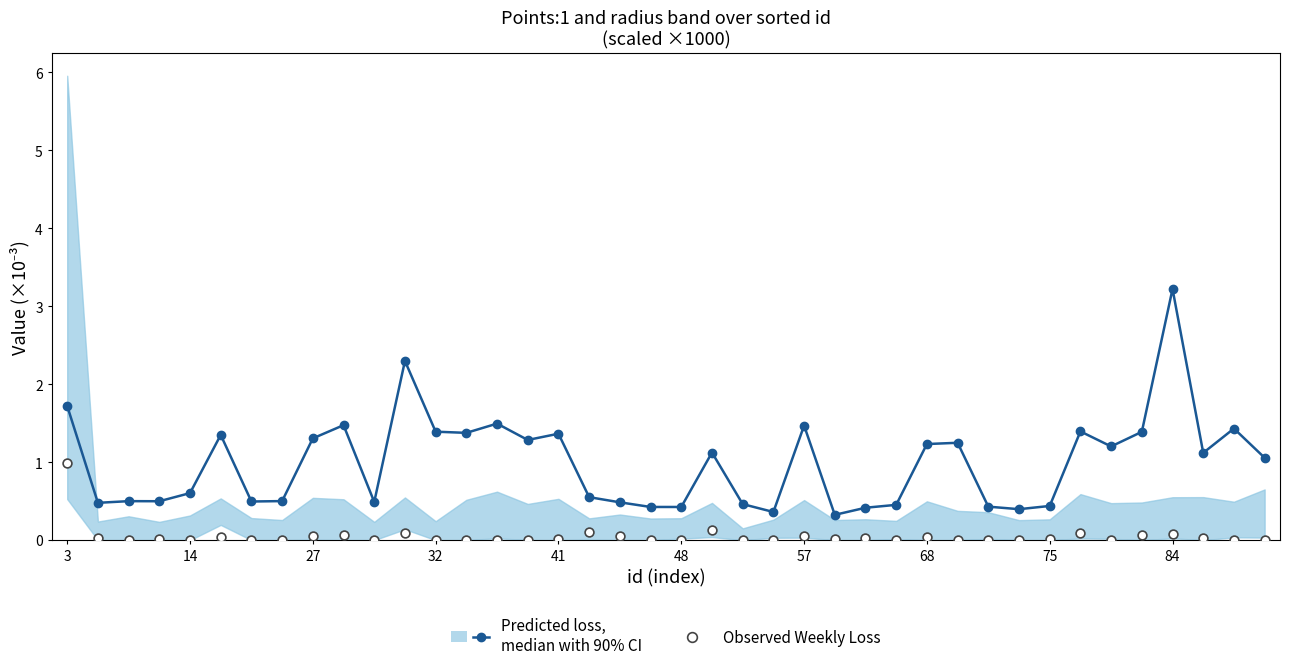

Which series has the largest total across all categories?

Predicted loss,
median with 90% CI